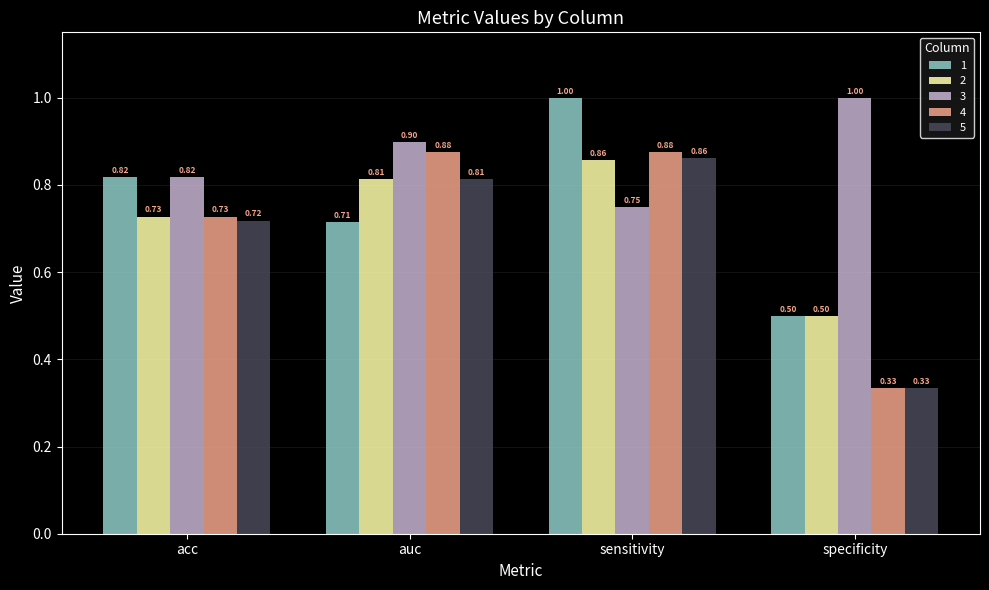

Which category has the highest value in the 1 series?

sensitivity